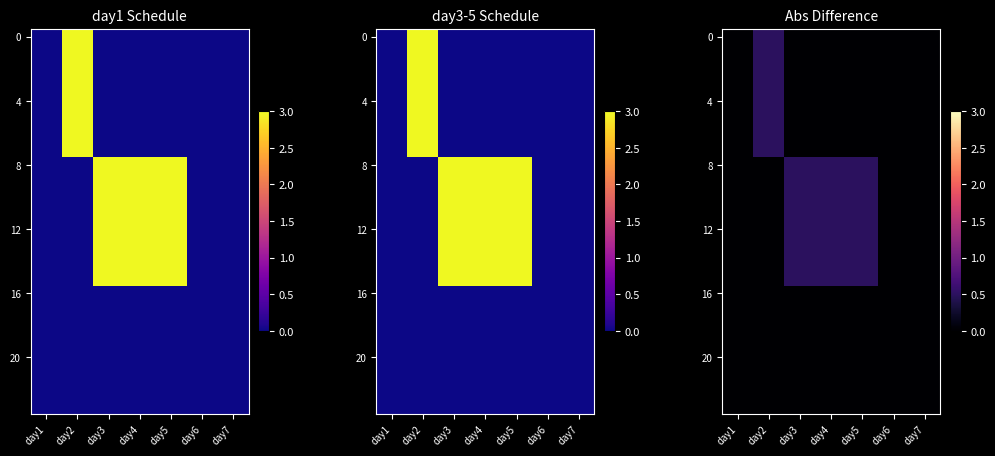

Reading right to left, list all the values displayed in this chart.

row_0: 0.0	0.0	0.0	0.0	0.0	0.5	0.0
row_1: 0.0	0.0	0.0	0.0	0.0	0.5	0.0
row_2: 0.0	0.0	0.0	0.0	0.0	0.5	0.0
row_3: 0.0	0.0	0.0	0.0	0.0	0.5	0.0
row_4: 0.0	0.0	0.0	0.0	0.0	0.5	0.0
row_5: 0.0	0.0	0.0	0.0	0.0	0.5	0.0
row_6: 0.0	0.0	0.0	0.0	0.0	0.5	0.0
row_7: 0.0	0.0	0.0	0.0	0.0	0.5	0.0
row_8: 0.0	0.0	0.5	0.5	0.5	0.0	0.0
row_9: 0.0	0.0	0.5	0.5	0.5	0.0	0.0
row_10: 0.0	0.0	0.5	0.5	0.5	0.0	0.0
row_11: 0.0	0.0	0.5	0.5	0.5	0.0	0.0
row_12: 0.0	0.0	0.5	0.5	0.5	0.0	0.0
row_13: 0.0	0.0	0.5	0.5	0.5	0.0	0.0
row_14: 0.0	0.0	0.5	0.5	0.5	0.0	0.0
row_15: 0.0	0.0	0.5	0.5	0.5	0.0	0.0
row_16: 0.0	0.0	0.0	0.0	0.0	0.0	0.0
row_17: 0.0	0.0	0.0	0.0	0.0	0.0	0.0
row_18: 0.0	0.0	0.0	0.0	0.0	0.0	0.0
row_19: 0.0	0.0	0.0	0.0	0.0	0.0	0.0
row_20: 0.0	0.0	0.0	0.0	0.0	0.0	0.0
row_21: 0.0	0.0	0.0	0.0	0.0	0.0	0.0
row_22: 0.0	0.0	0.0	0.0	0.0	0.0	0.0
row_23: 0.0	0.0	0.0	0.0	0.0	0.0	0.0